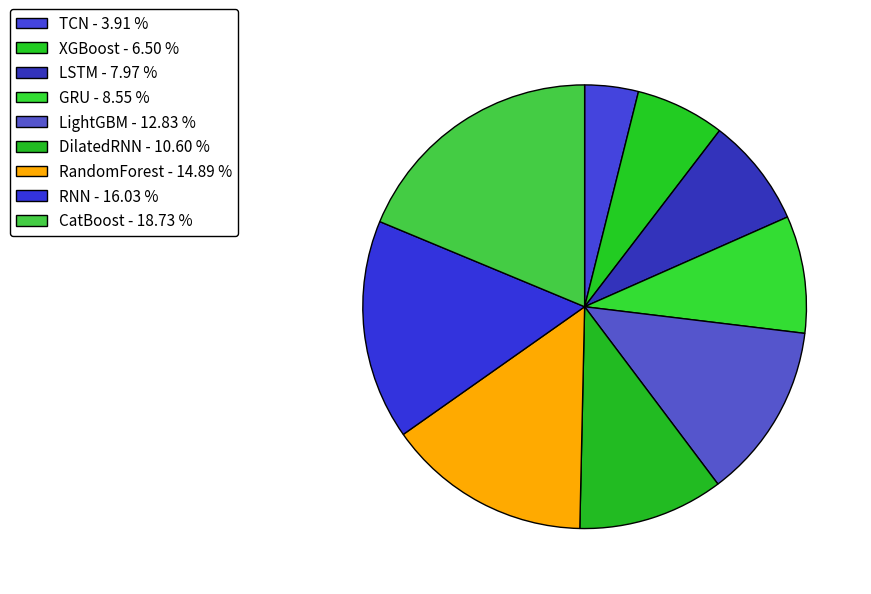

Is there a majority slice in this chart?

No